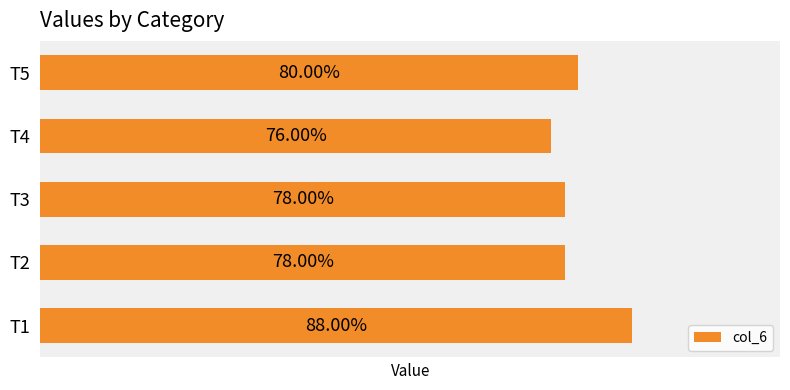

Which has a higher value, T3 or T4?

T3